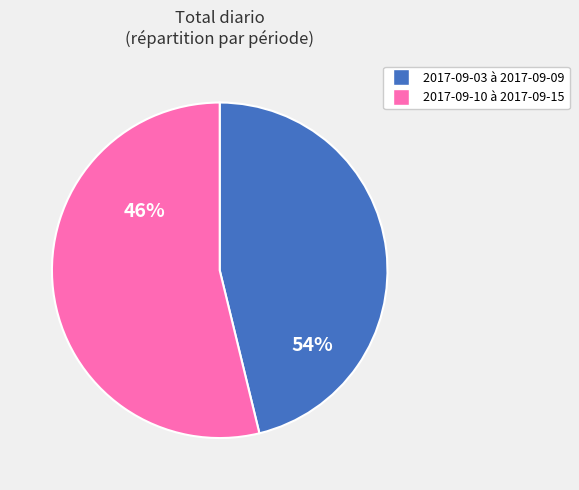

The 2017-09-03 slice represents 1% of the pie. True or false?

False